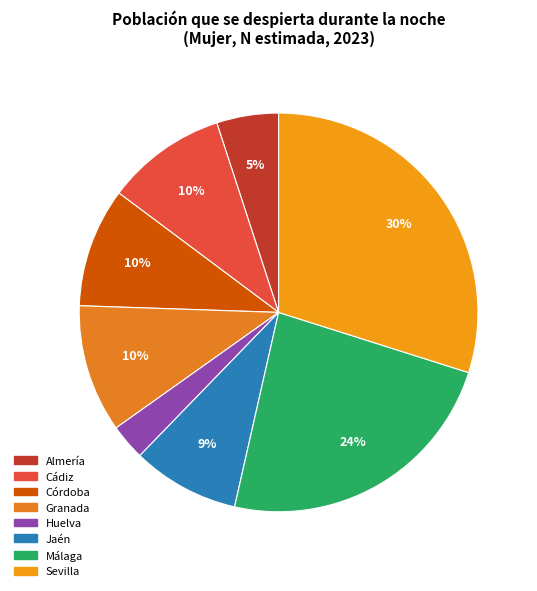

To the nearest percent, what portion does Almería represent?

5%